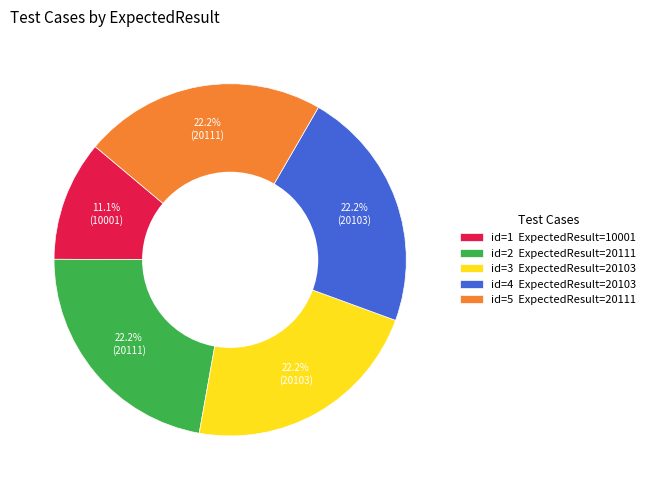

Do id=4 ExpectedResult=20103 and id=3 ExpectedResult=20103 together represent more than half of the pie?

No